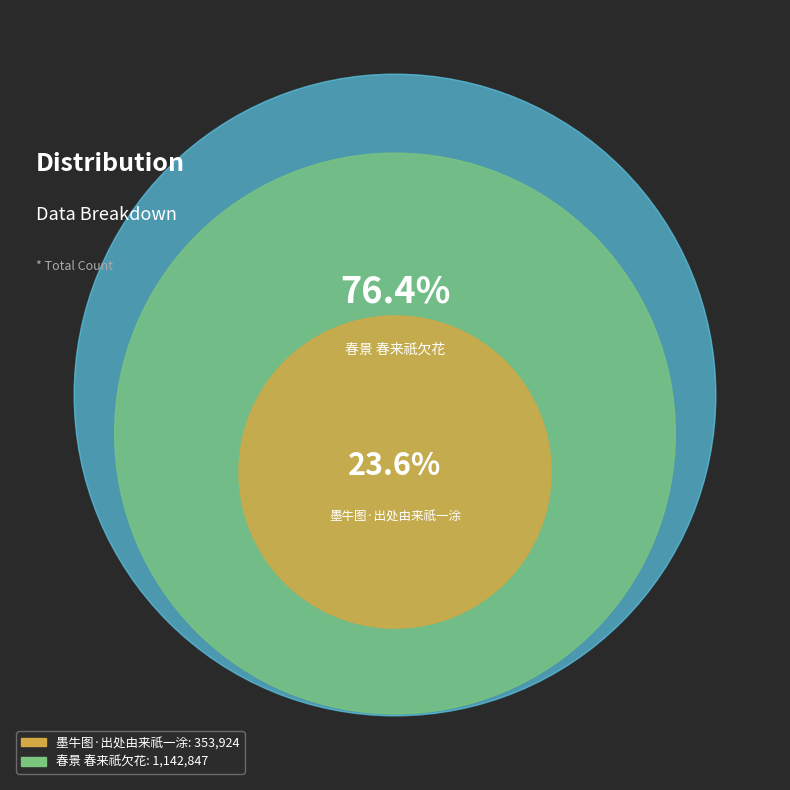

Which slice is the smallest?

墨牛图·出处由来祇一涂